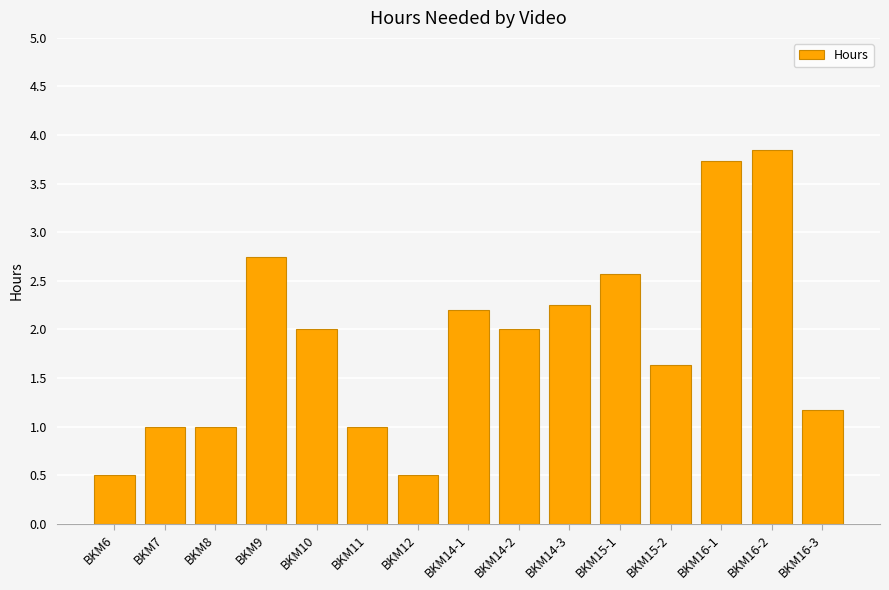

The chart shows a value of 1.8 at BKM8. True or false?

False